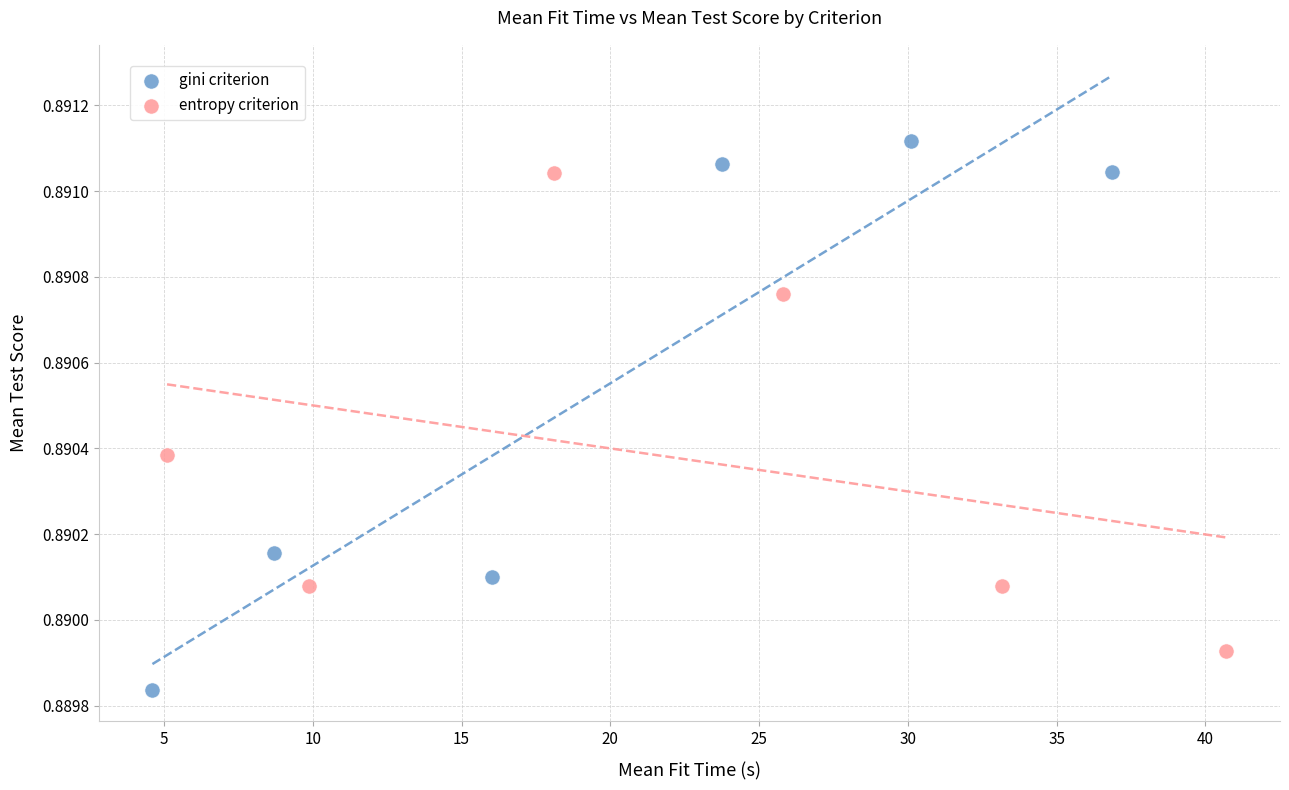

Which series contains the highest Y value?

gini criterion